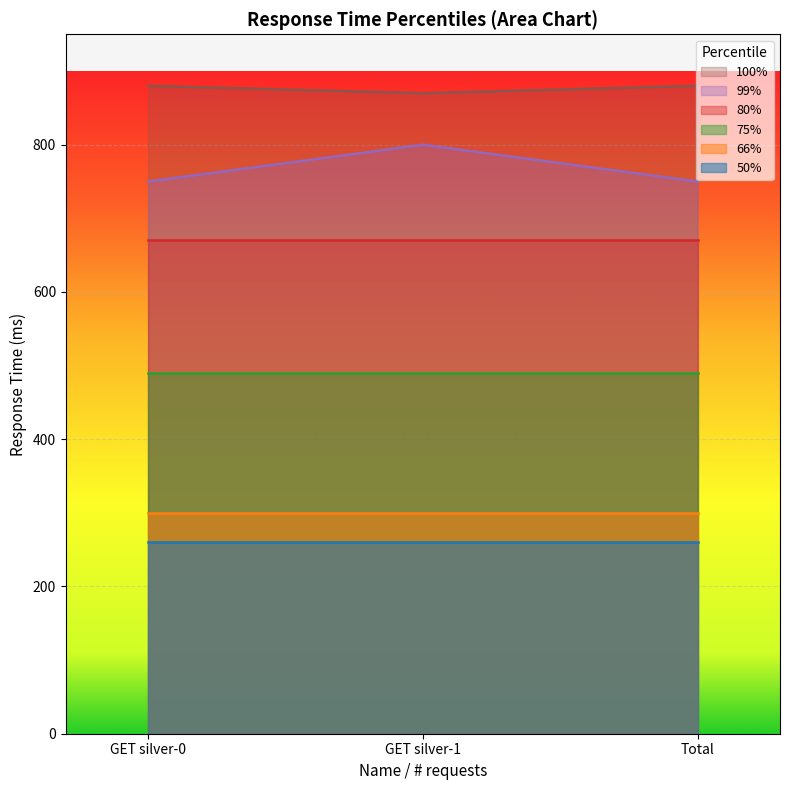

What position from the left is GET silver-0?

1